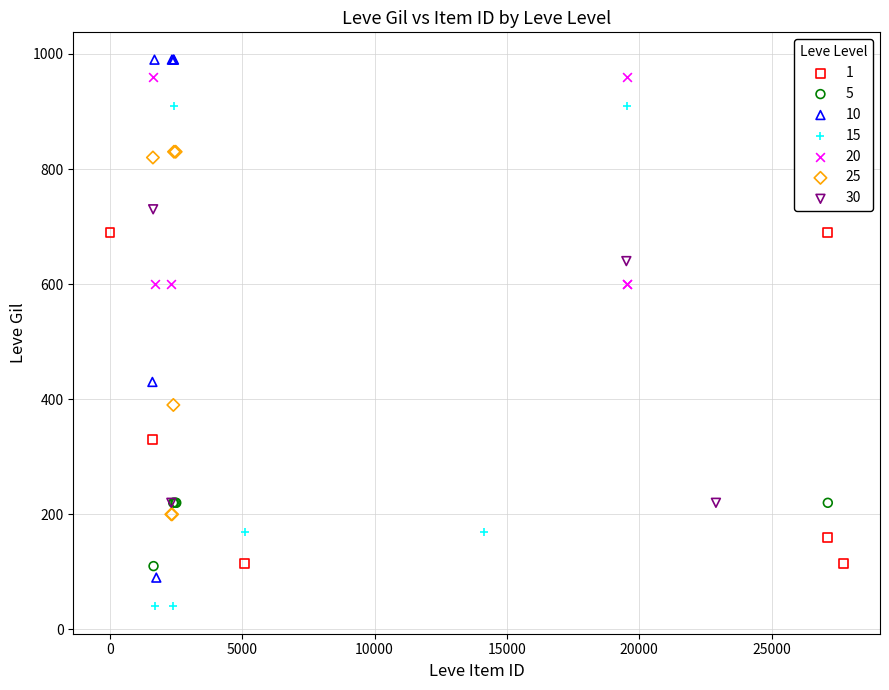

Which series contains the lowest Y value?

15